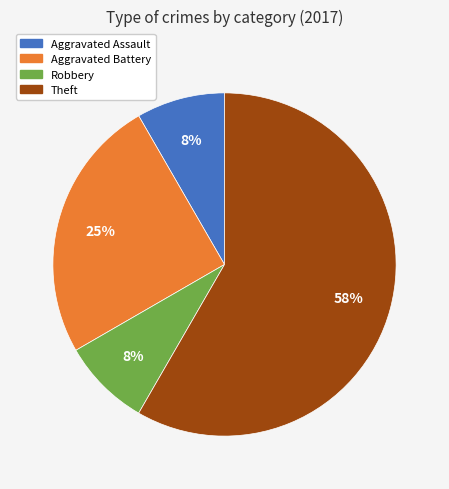

To the nearest percent, what is the combined percentage of Aggravated Battery and Aggravated Assault?

33%